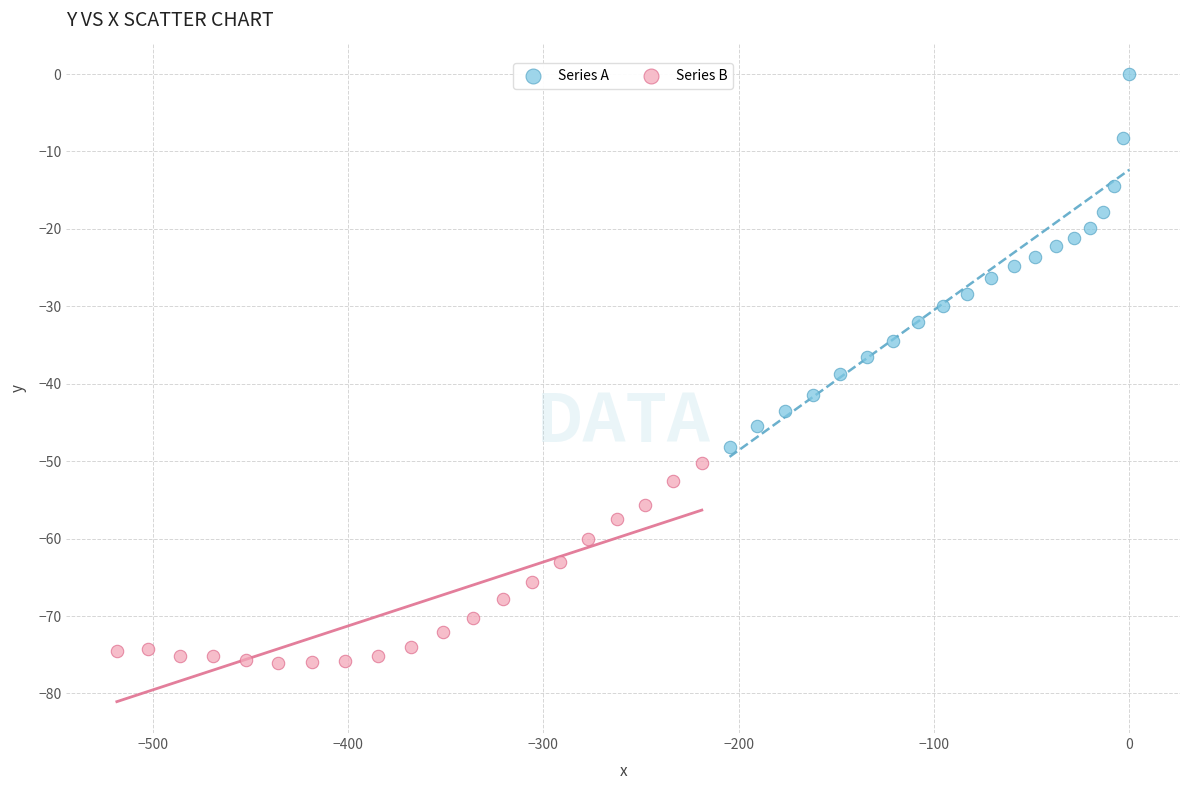

What are all the series names shown in the legend?

Series A, Series B